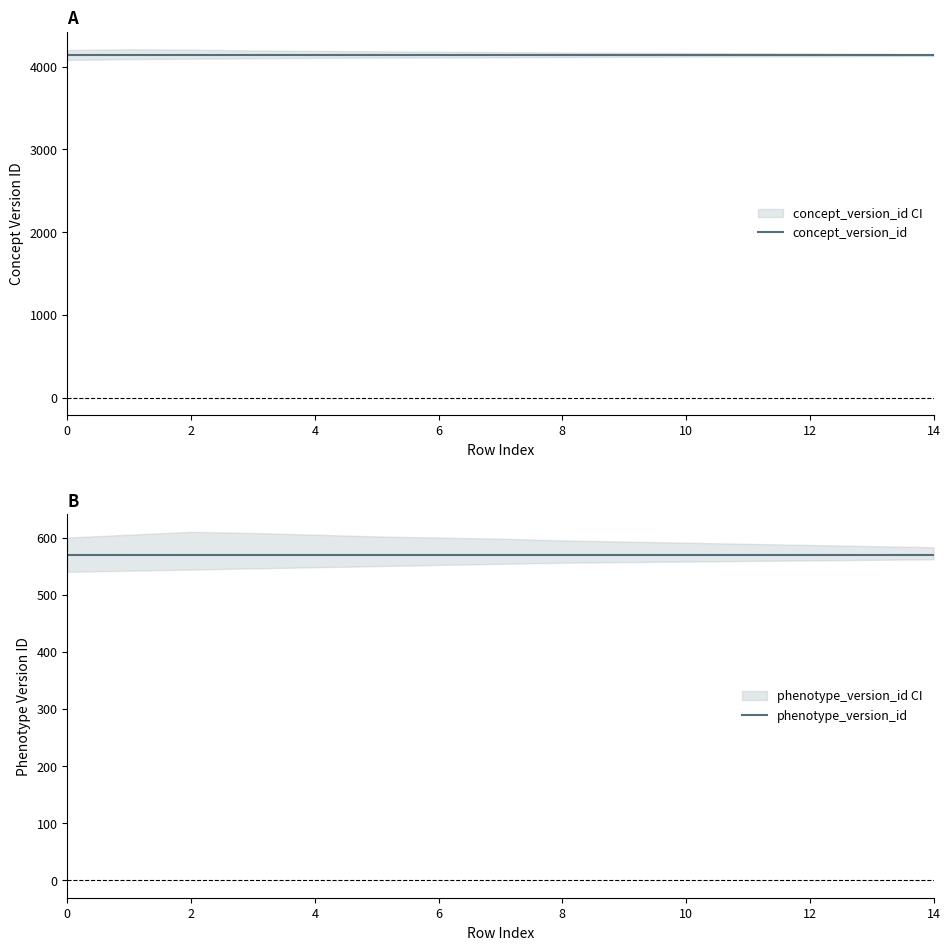

True or false: phenotype_version_id and concept_version_id cross at least once.

False